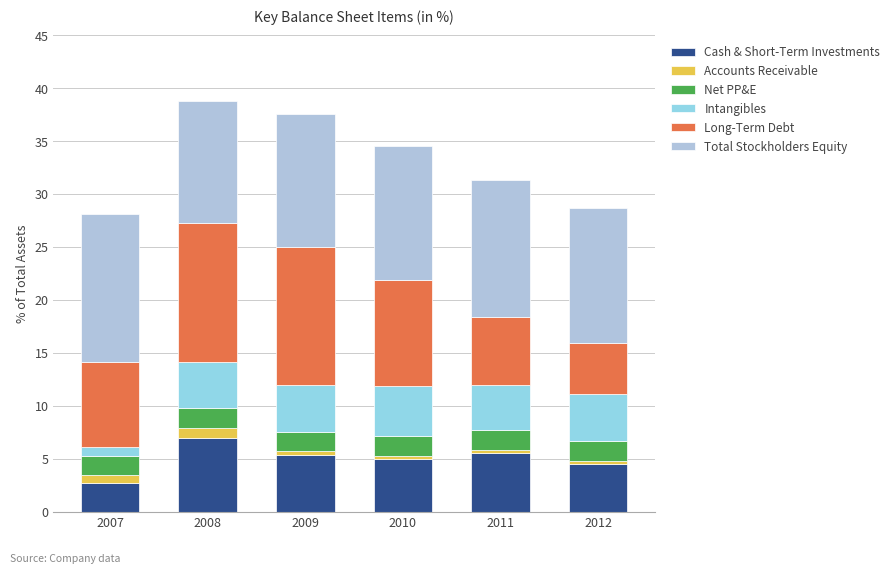

Which series changed the most between 2008 and 2011?

Long-Term Debt